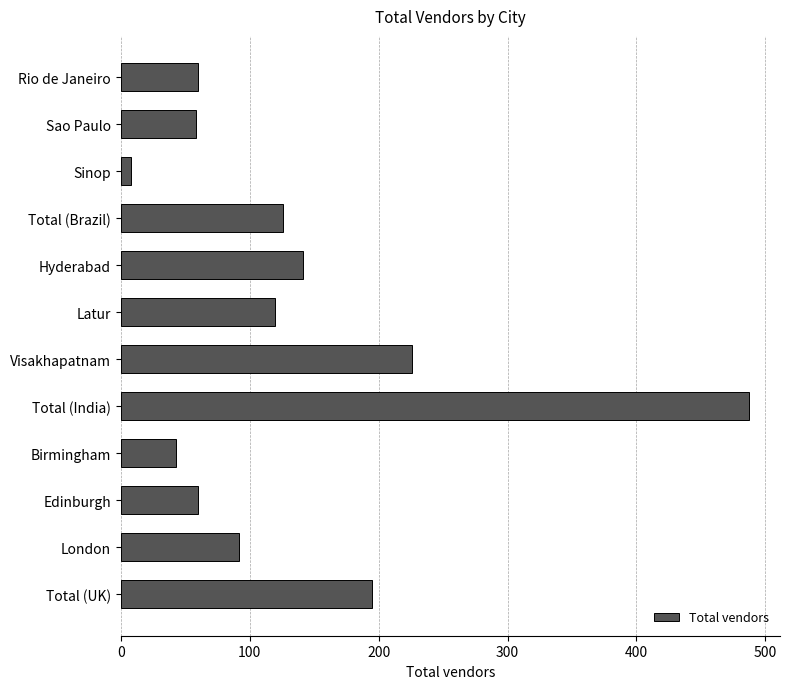

Count the number of data series in this chart.

1